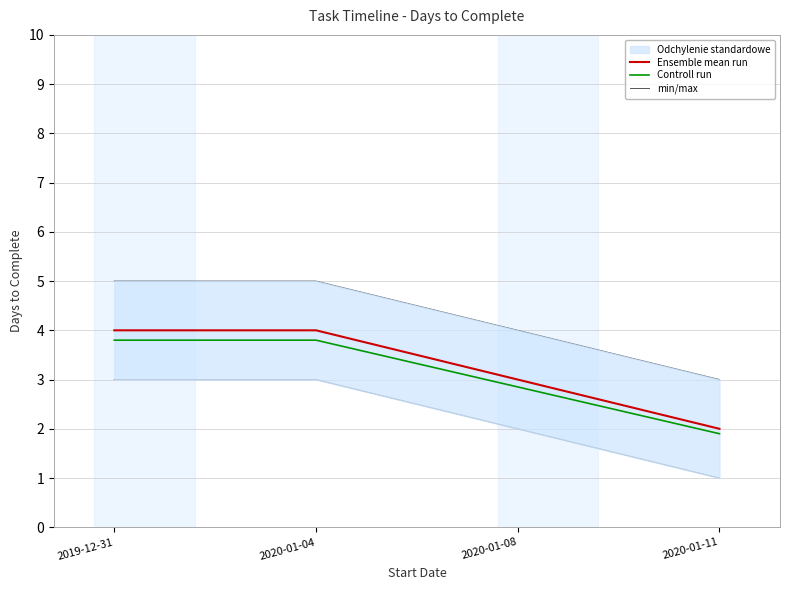

What is the value of the min/max point at the 2nd from the left?

5.0